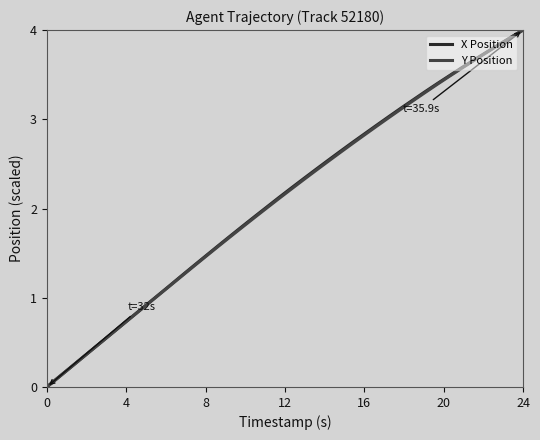

What is the greatest value displayed?

4.0